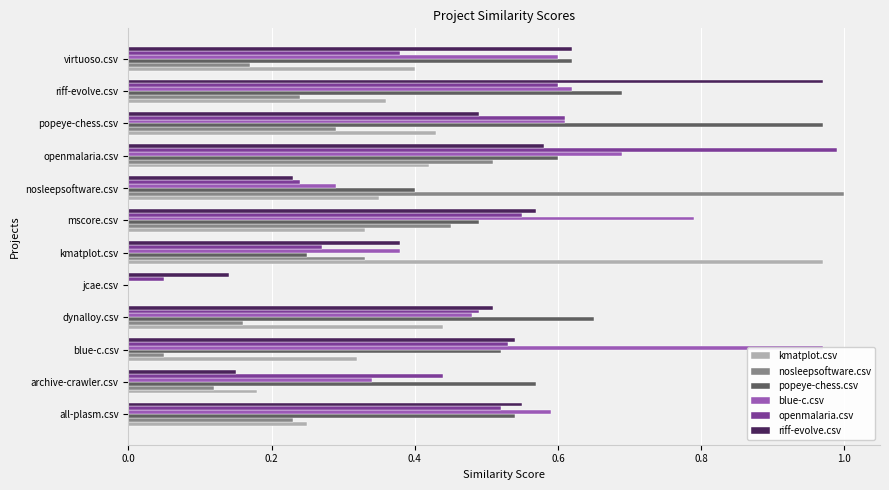

What is the average value of the openmalaria.csv series?

0.5